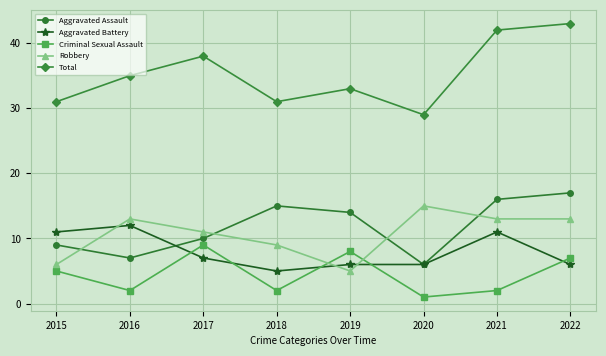

What are all the series names shown in the legend?

Aggravated Assault, Aggravated Battery, Criminal Sexual Assault, Robbery, Total